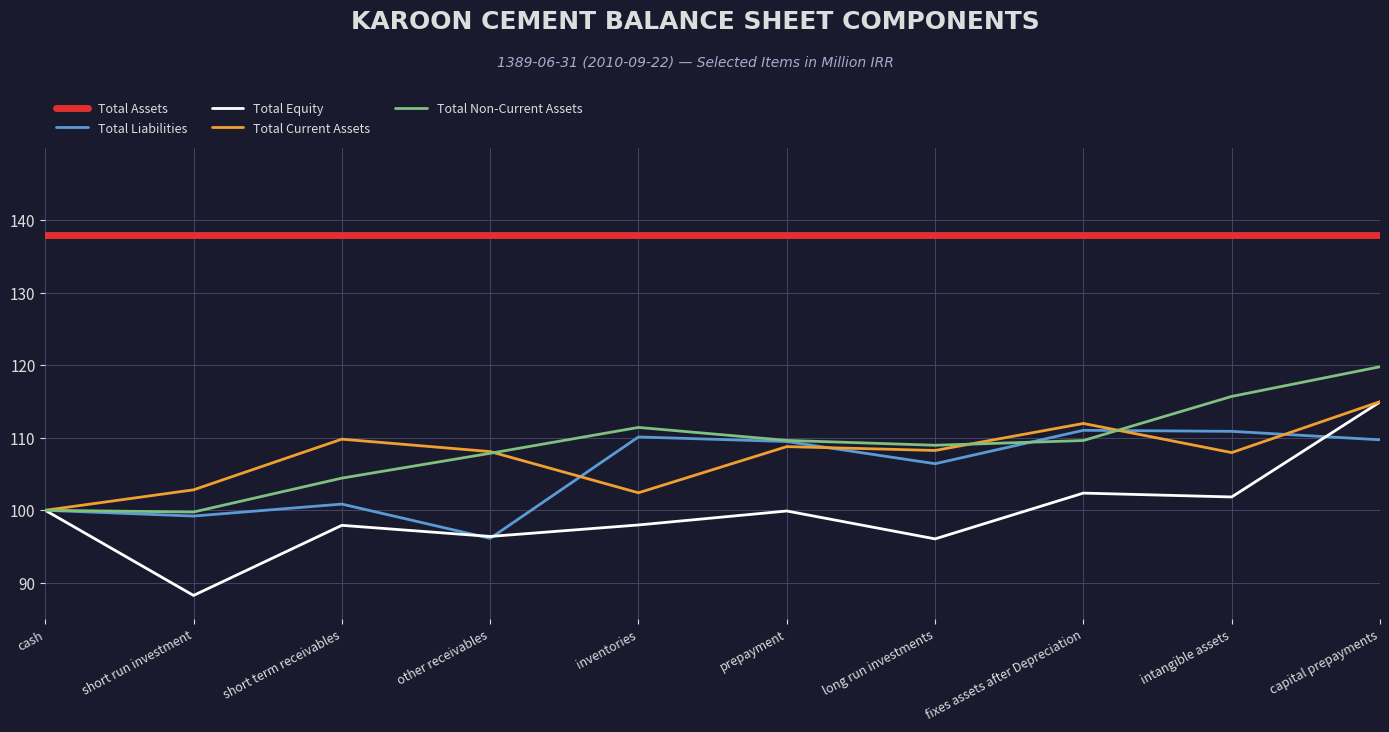

What are all the series names shown in the legend?

Total Assets, Total Liabilities, Total Equity, Total Current Assets, Total Non-Current Assets